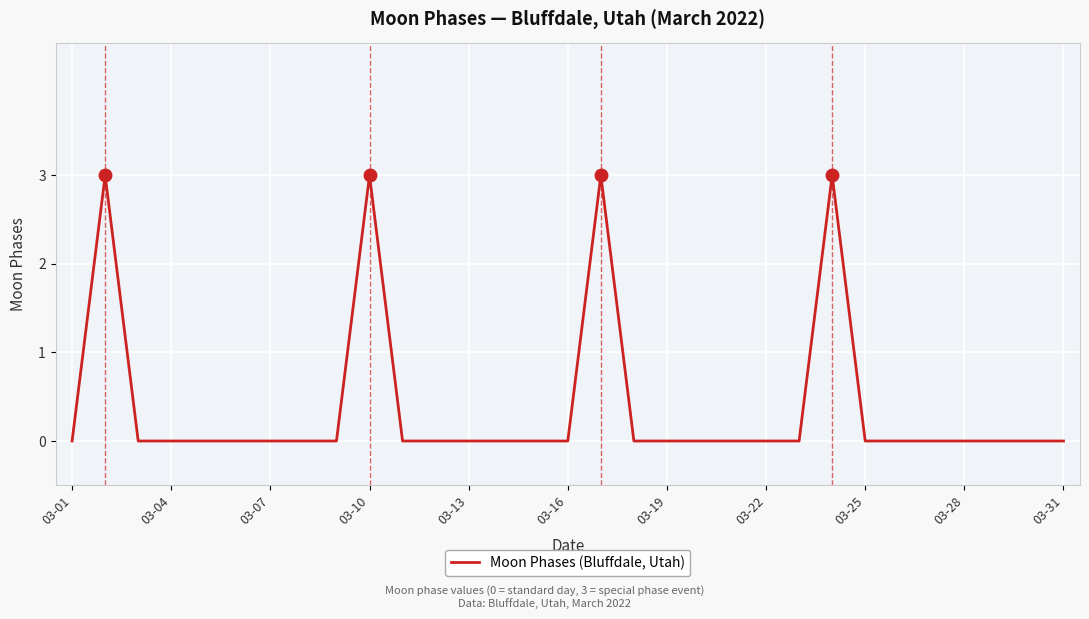

How many lines are shown in the chart?

1